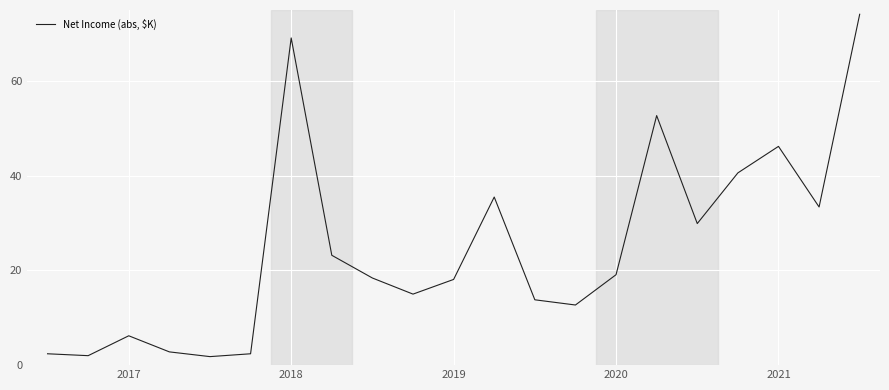

What is the smallest value displayed?

1.8